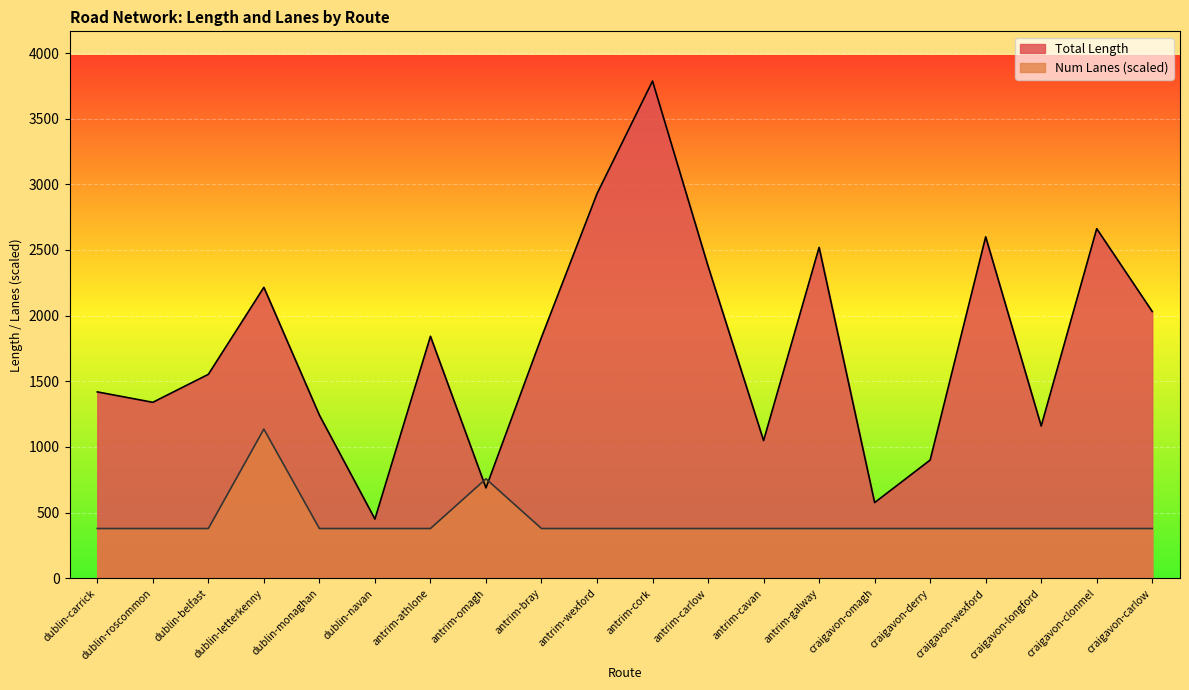

Which series has the widest spread of values?

Total Length